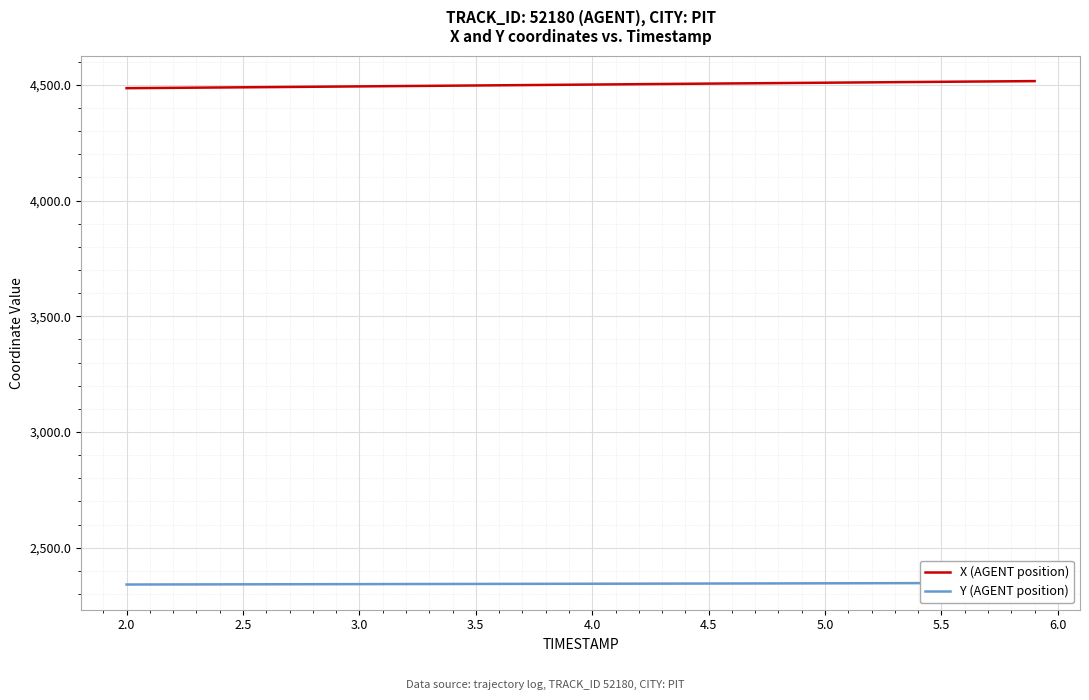

What is the minimum value for X (AGENT position)?

4485.3